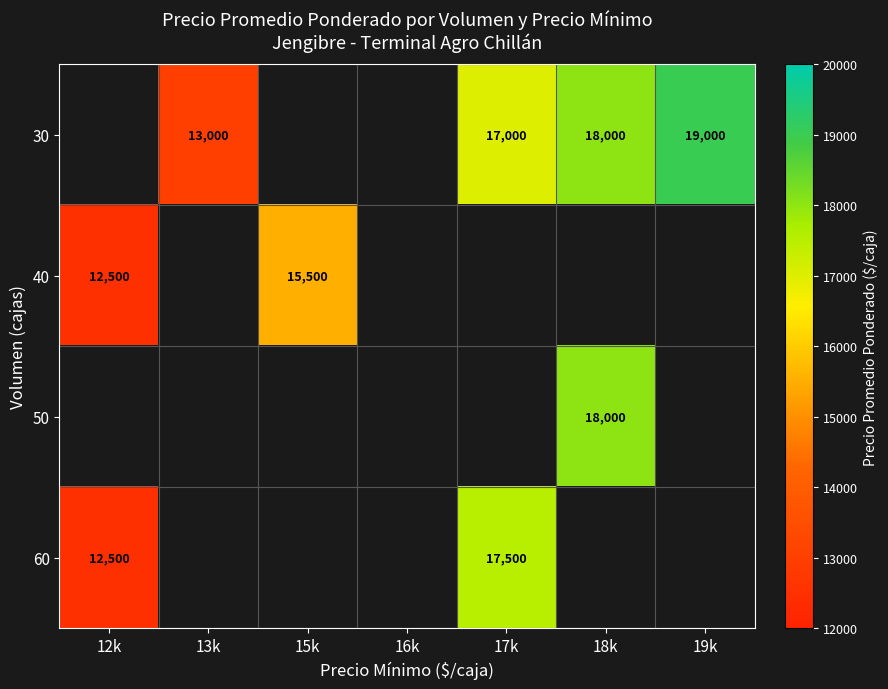

Is it true that 40 equals 9318 at 15k?

False